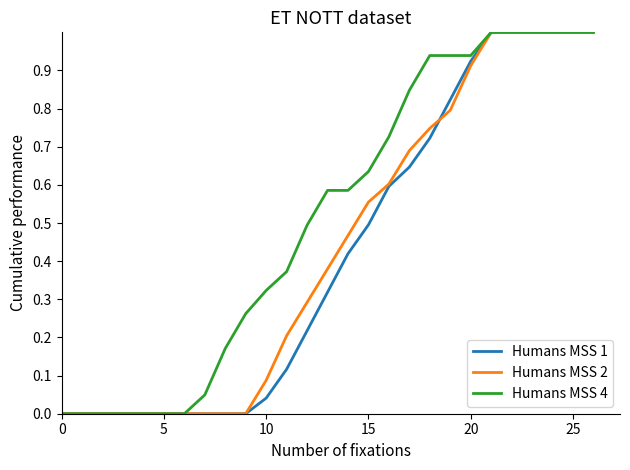

What is the maximum value for Humans MSS 2?

1.0